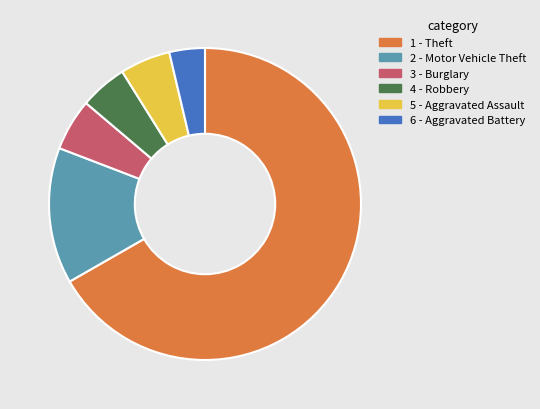

Does any single category account for the majority?

Yes